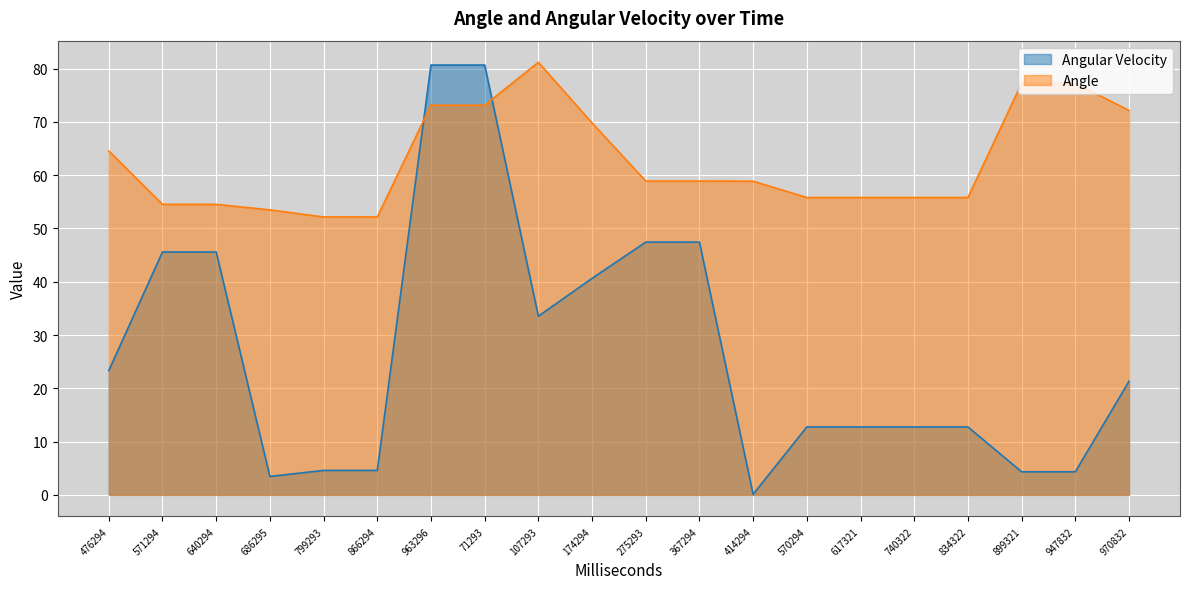

At which category does Angle reach its first local peak?

107293